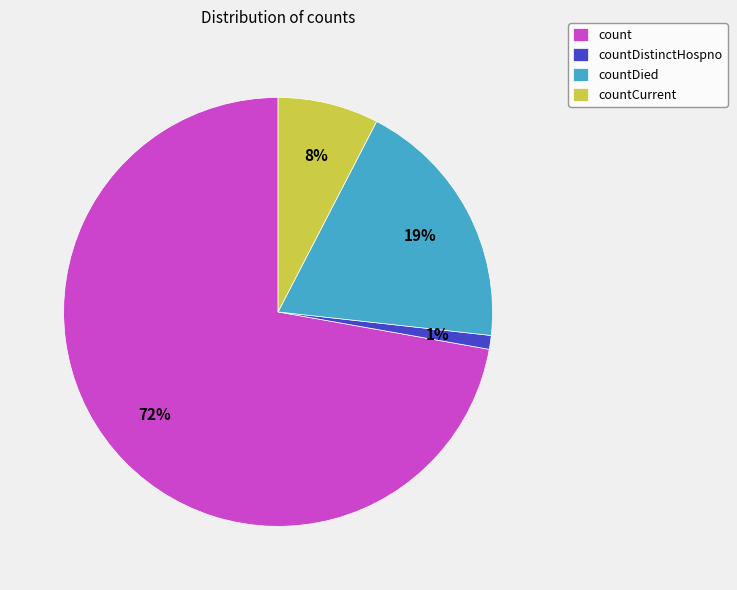

Is there any slice that represents more than half of the pie?

Yes